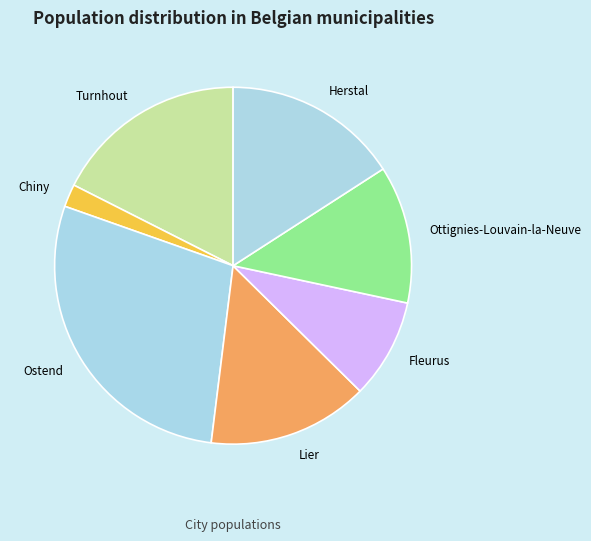

Which slice is the largest?

Ostend